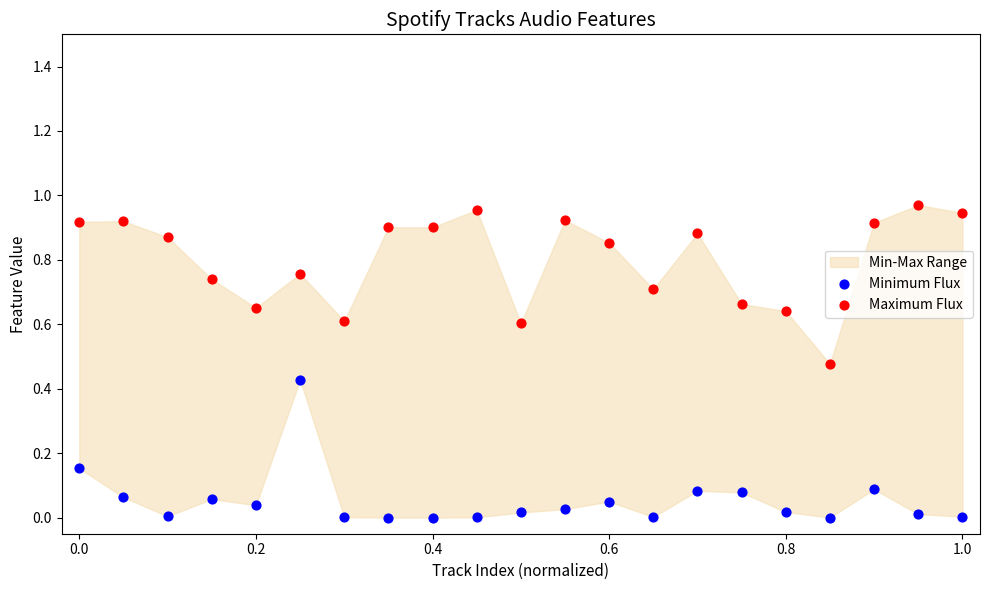

Which series contains the highest Y value?

Maximum Flux